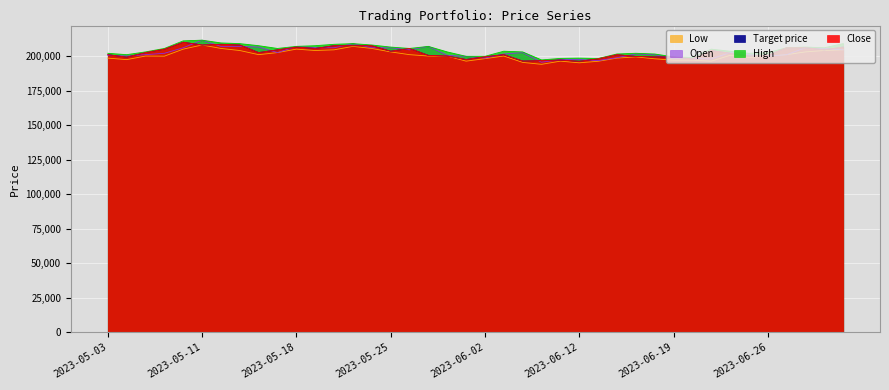

How many data points in Low are above 200000?

18